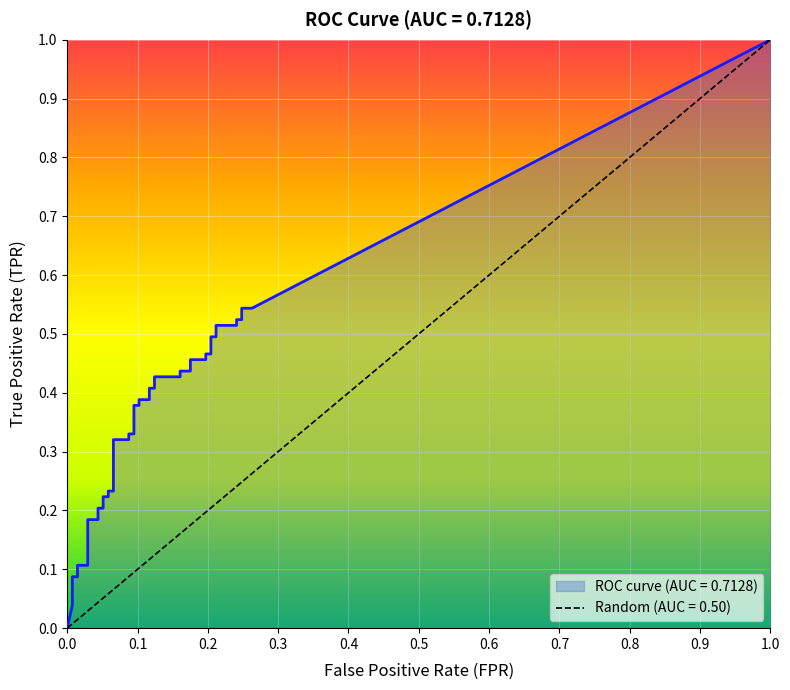

Reading right to left, what are all the values shown in this chart?

fpr: 39=0.3	38=0.2	37=0.2	36=0.2	35=0.2	34=0.2	33=0.2	32=0.2	31=0.2	30=0.2	29=0.2	28=0.2	27=0.2	26=0.2	25=0.2	24=0.1	23=0.1	22=0.1	21=0.1	20=0.1	19=0.1	18=0.1	17=0.1	16=0.1	15=0.1	14=0.1	13=0.1	12=0.1	11=0.1	10=0.1	9=0.1	8=0.0	7=0.0	6=0.0	5=0.0	4=0.0	3=0.0	2=0.0	tpr=0.0	fpr=0.0
tpr: 39=0.5	38=0.5	37=0.5	36=0.5	35=0.5	34=0.5	33=0.5	32=0.5	31=0.5	30=0.5	29=0.5	28=0.5	27=0.4	26=0.4	25=0.4	24=0.4	23=0.4	22=0.4	21=0.4	20=0.4	19=0.4	18=0.4	17=0.3	16=0.3	15=0.3	14=0.3	13=0.2	12=0.2	11=0.2	10=0.2	9=0.2	8=0.2	7=0.2	6=0.2	5=0.1	4=0.1	3=0.1	2=0.1	tpr=0.0	fpr=0.0